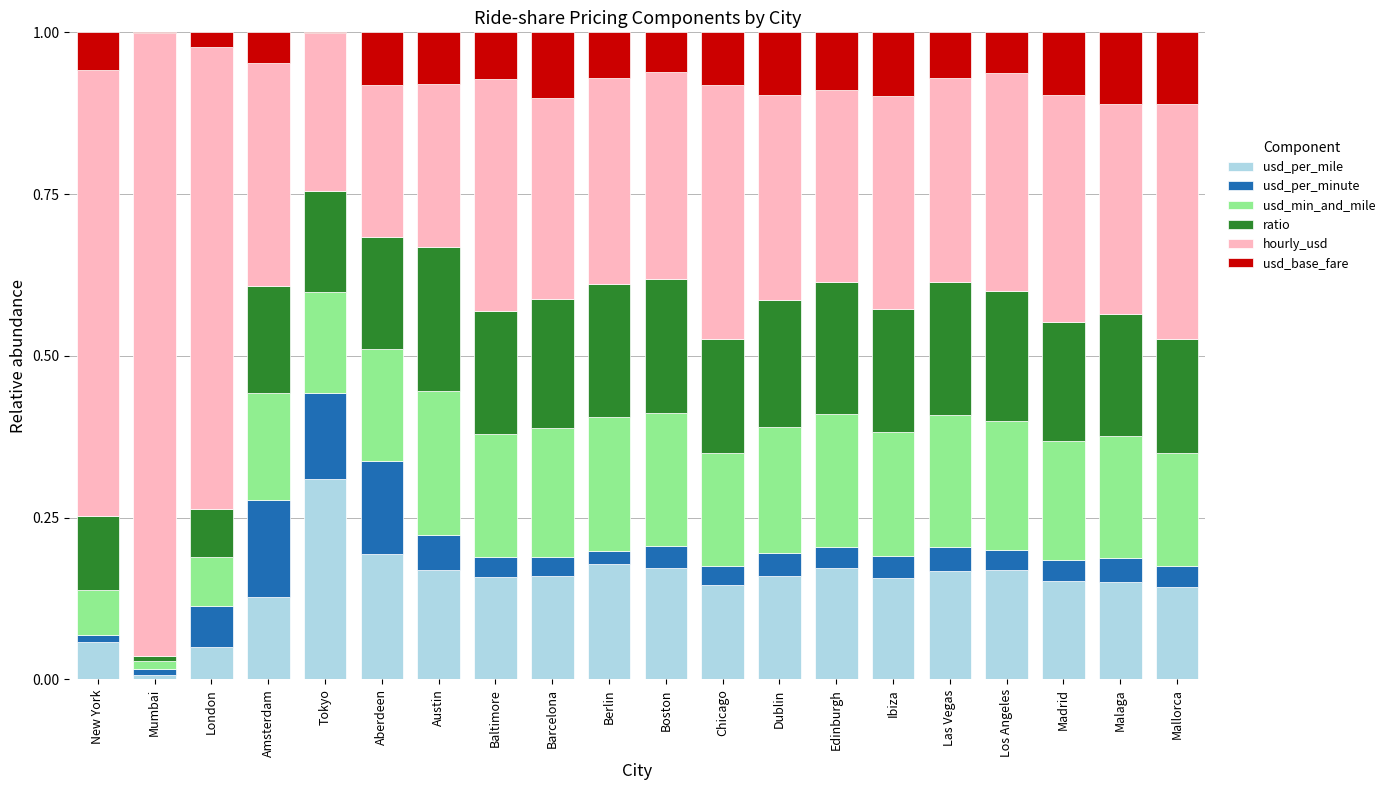

The usd_base_fare series shows 0.2 at Malaga. True or false?

False